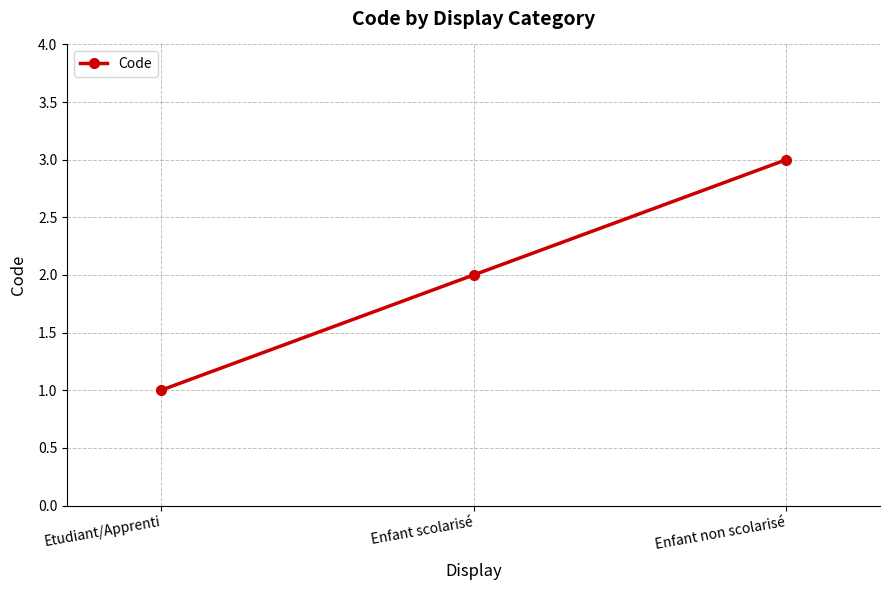

What is the change in value from Enfant scolarisé to Enfant non scolarisé?

+1